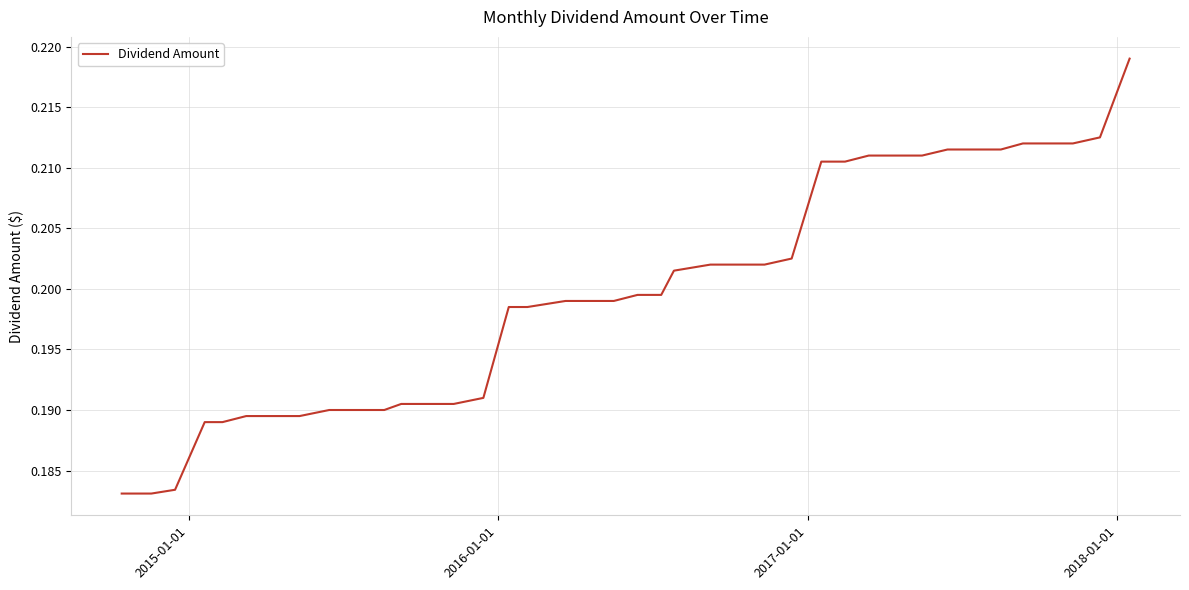

Does the chart have visible grid lines?

Yes